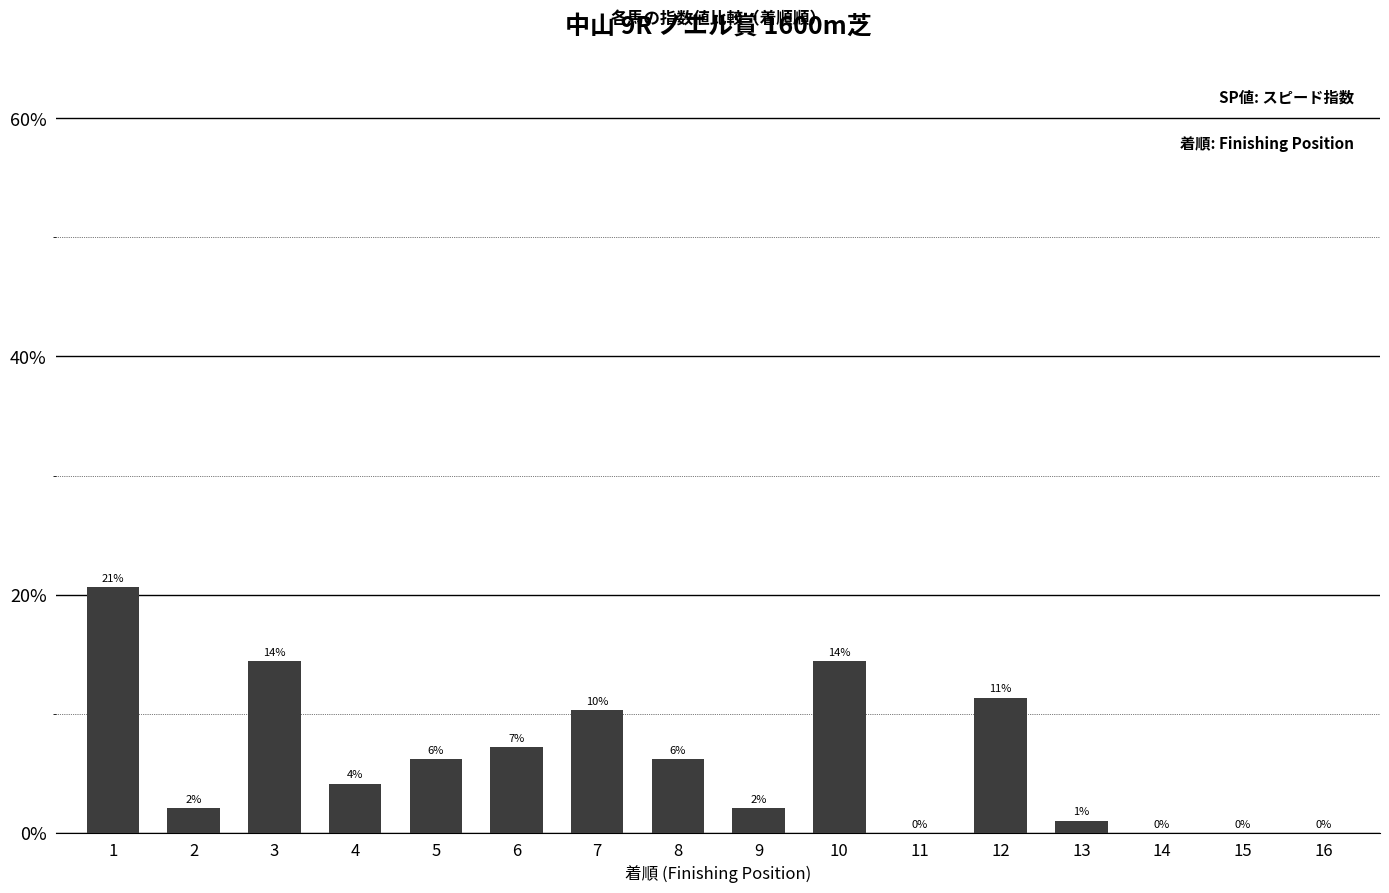

Are the bars horizontal?

No